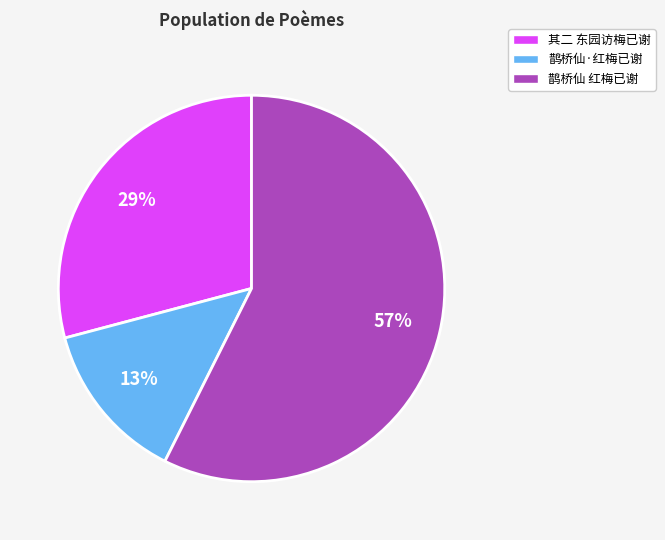

Between 鹊桥仙·红梅已谢 and 鹊桥仙 红梅已谢, which is larger?

鹊桥仙 红梅已谢